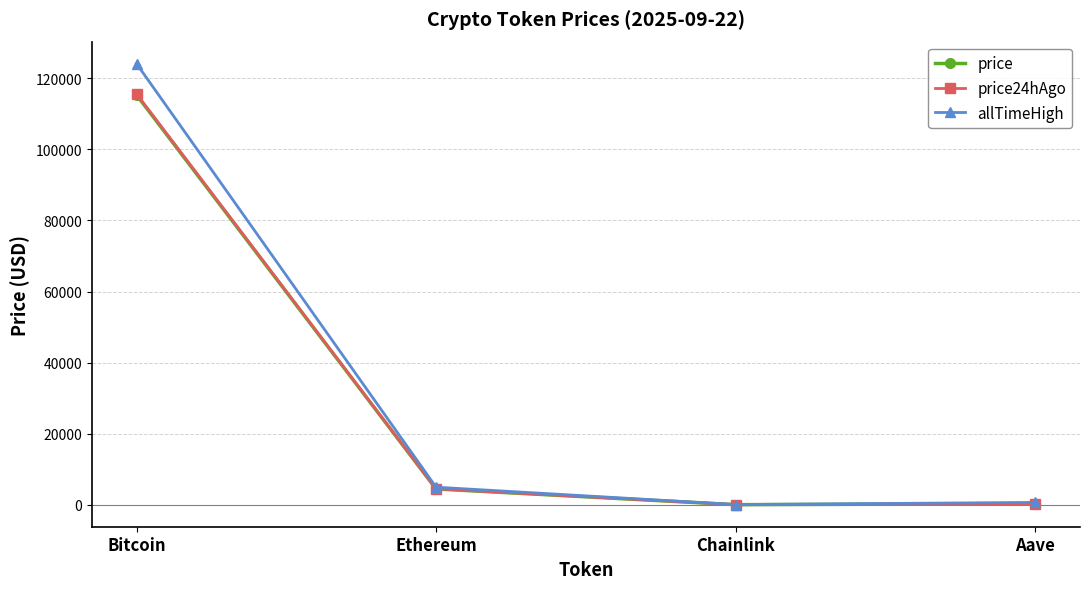

Which category has the highest value in the price series?

Bitcoin